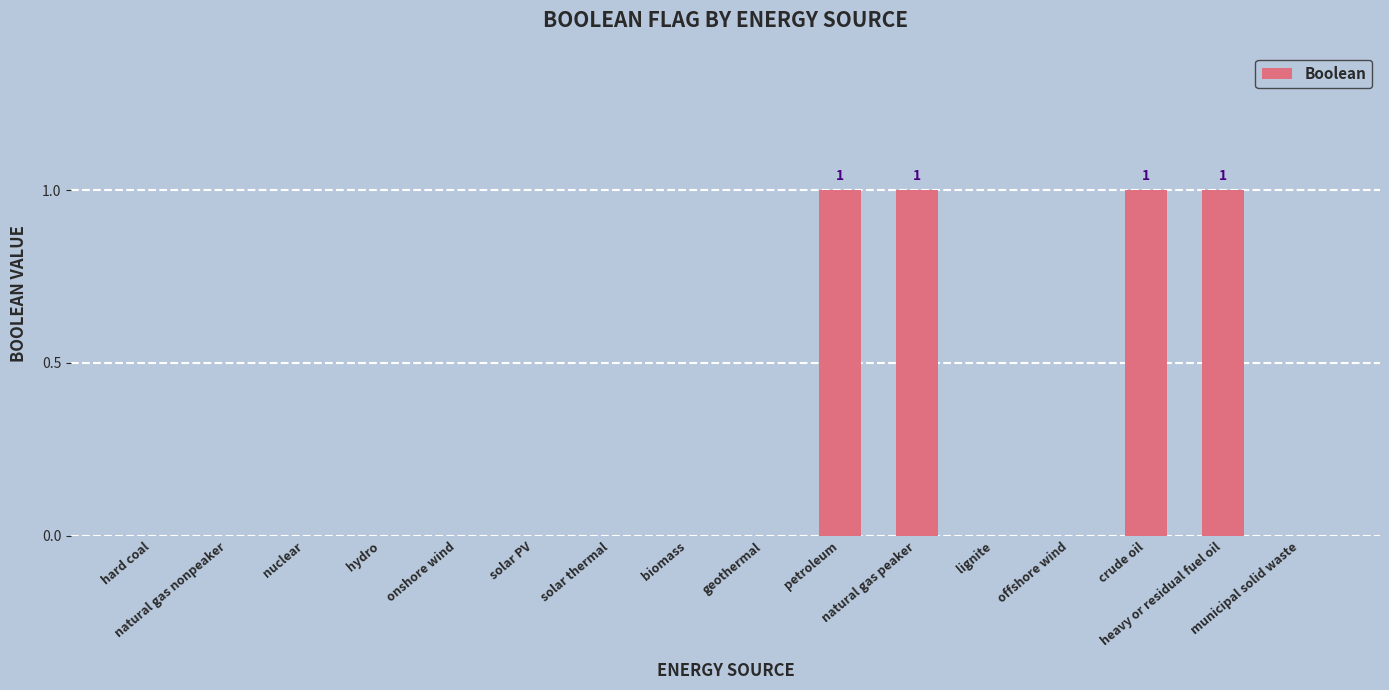

What is the sum of all values?

4